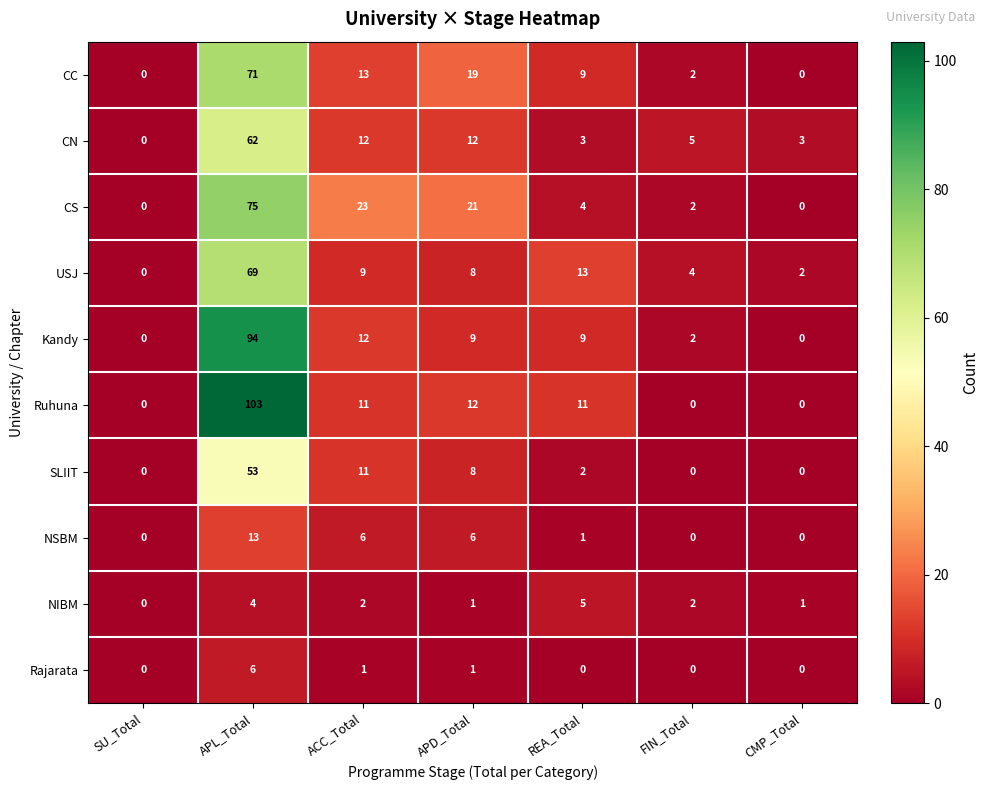

Is the value of SLIIT at ACC_Total greater than the value of Rajarata at APL_Total?

Yes